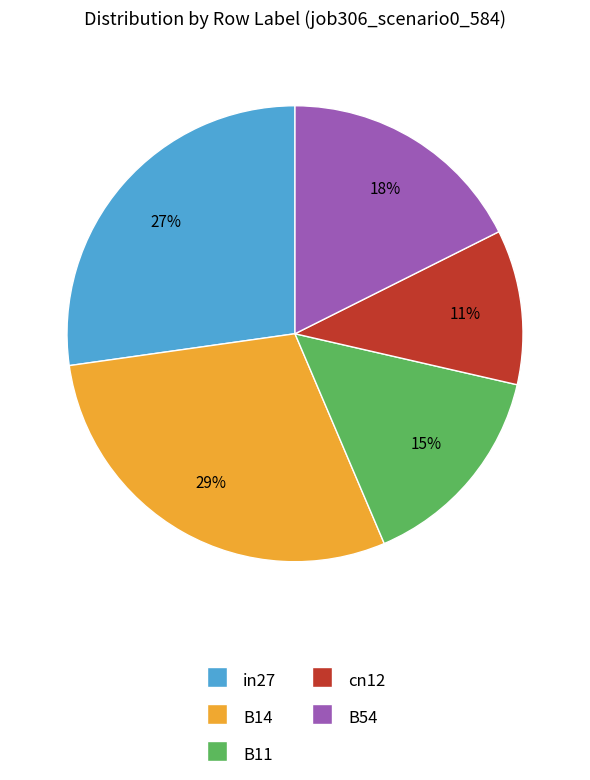

Rank the categories by value from highest to lowest.

B14, in27, B54, B11, cn12